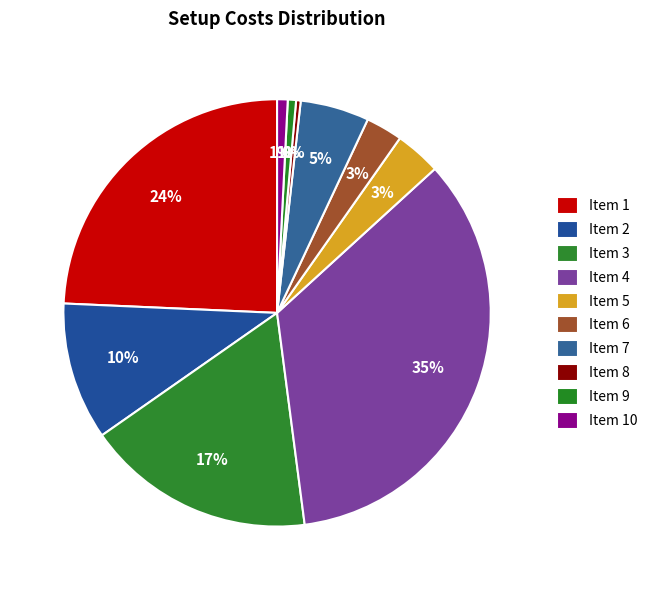

How many segments does this pie chart have?

10